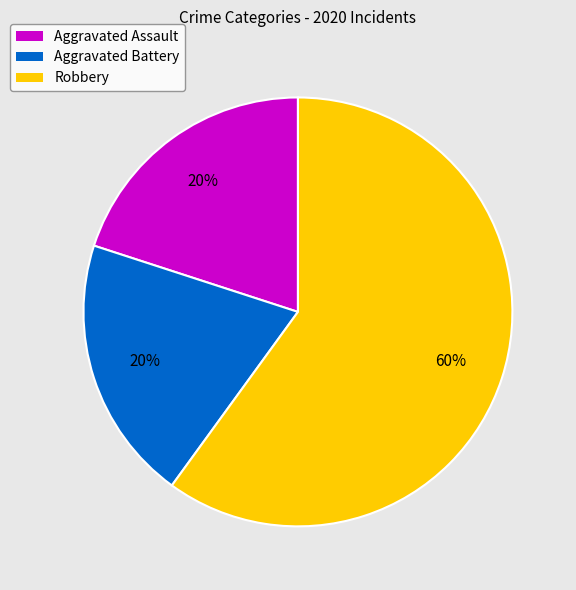

To the nearest percent, what portion does Aggravated Assault represent?

20%